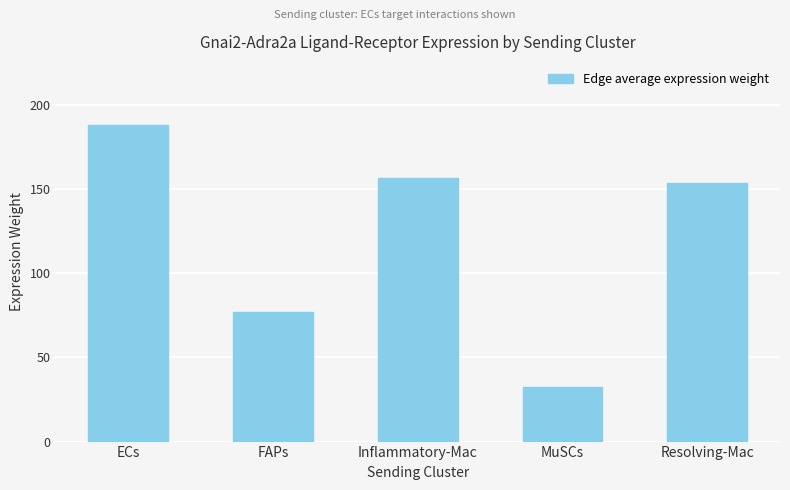

Between Resolving-Mac and MuSCs, which is larger?

Resolving-Mac